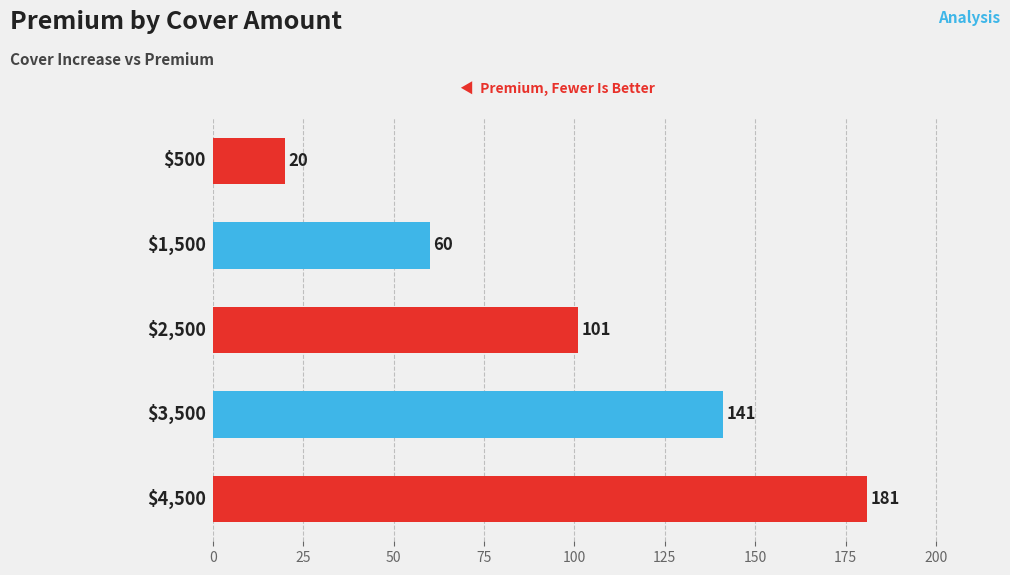

What is the maximum value shown in the chart?

181